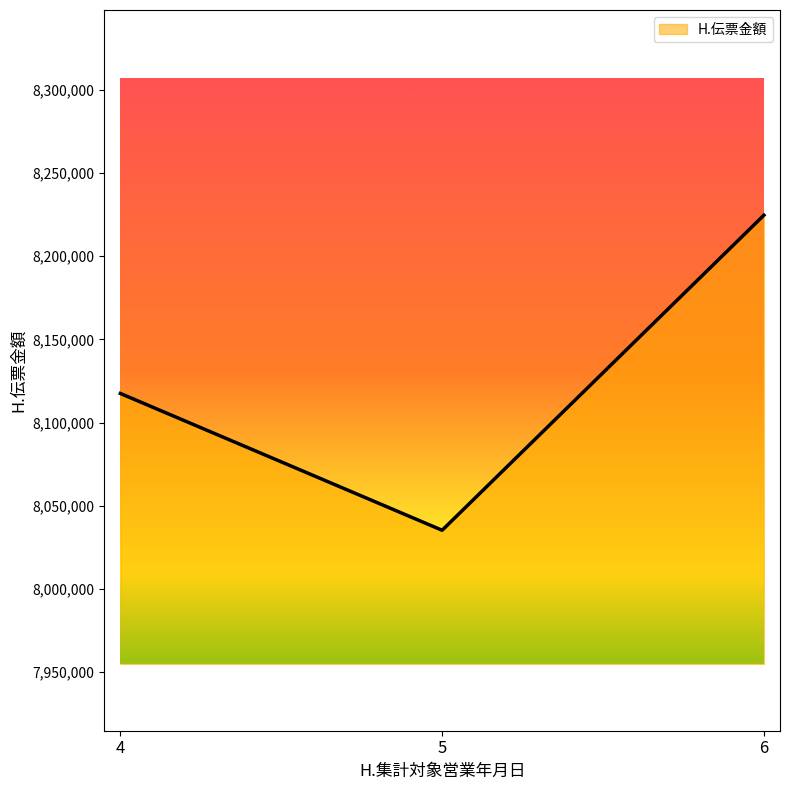

What is the minimum value shown in the chart?

8035255